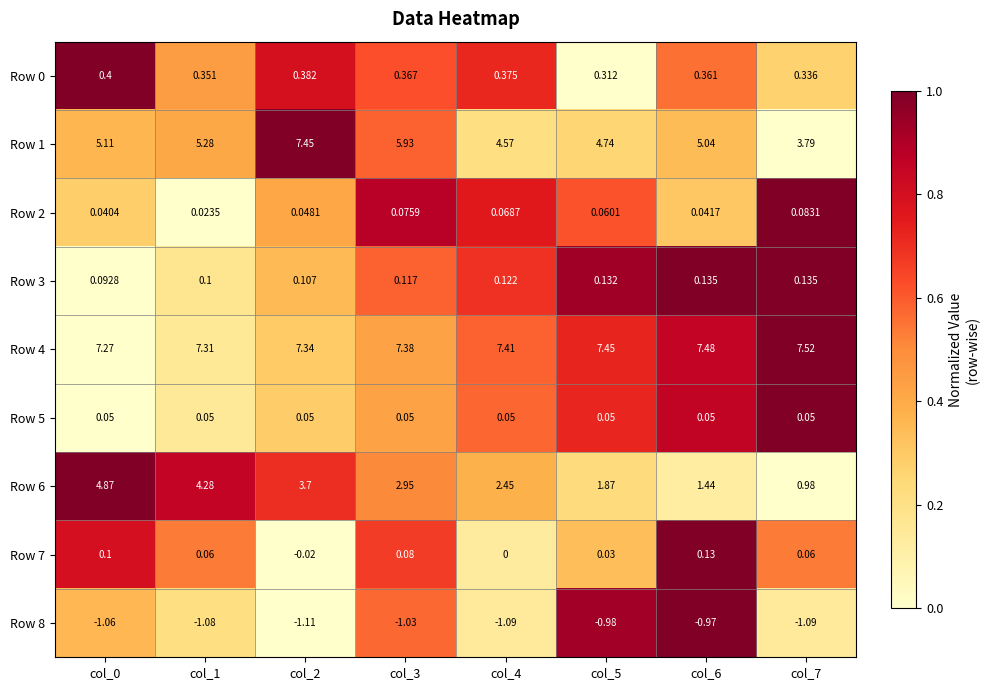

Is the value of Row 2 at col_4 greater than the value of Row 5 at col_1?

Yes